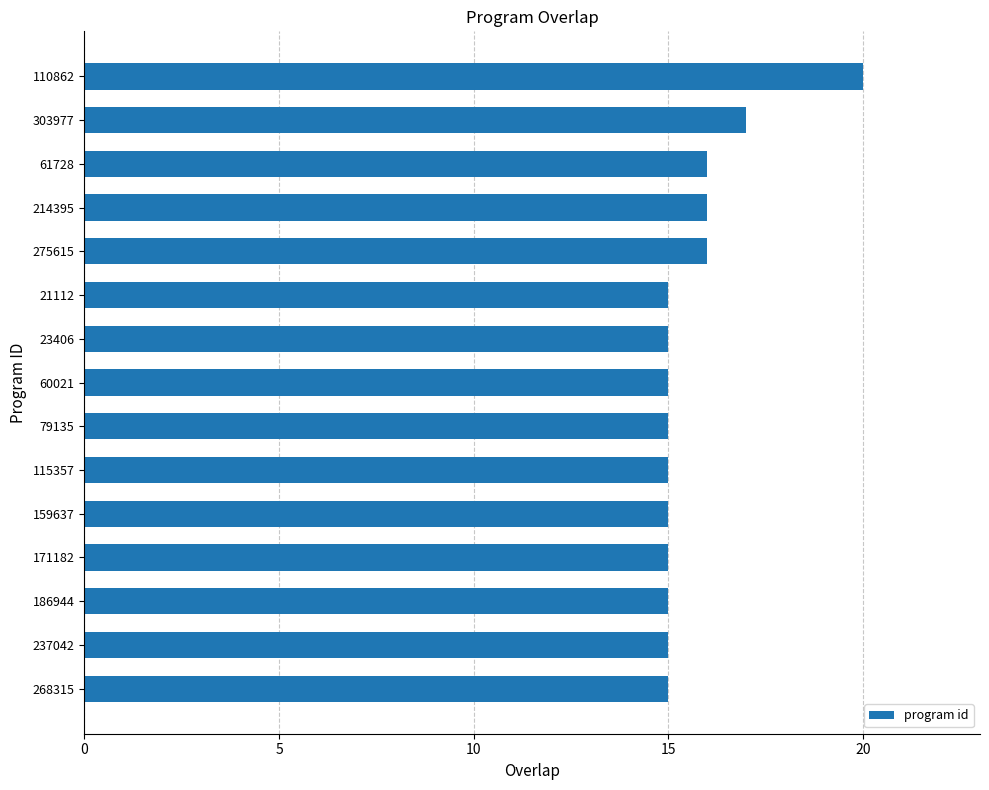

Reading bottom to top, extract all data points from this chart.

268315=15	237042=15	186944=15	171182=15	159637=15	115357=15	79135=15	60021=15	23406=15	21112=15	275615=16	214395=16	61728=16	303977=17	110862=20